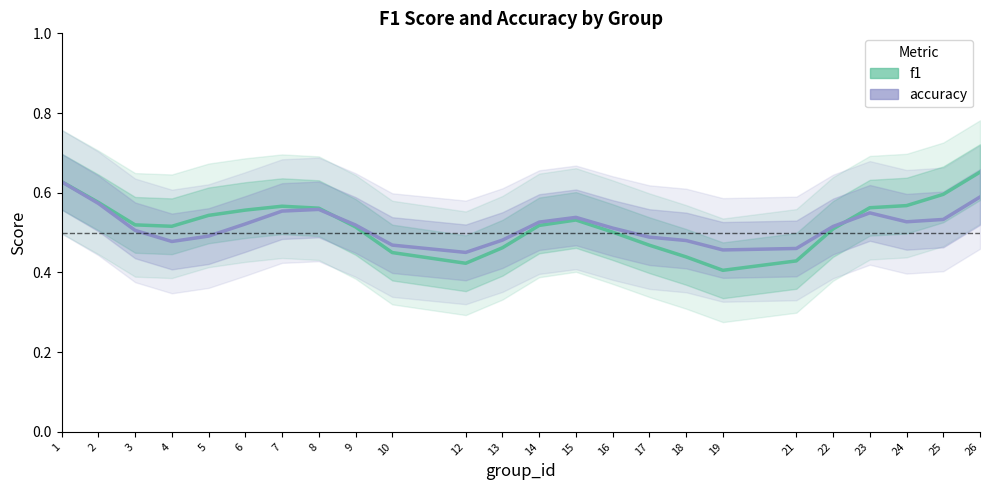

Is it true that accuracy equals 0.5 at 17?

True